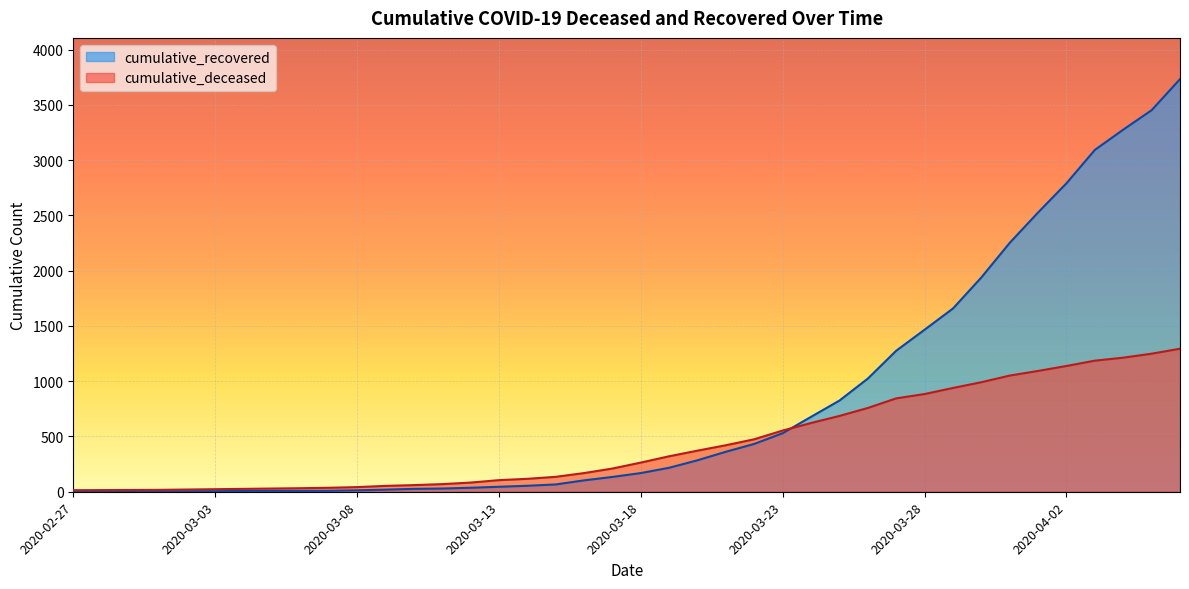

What is the label of the 1st point from the right?

2020-04-06